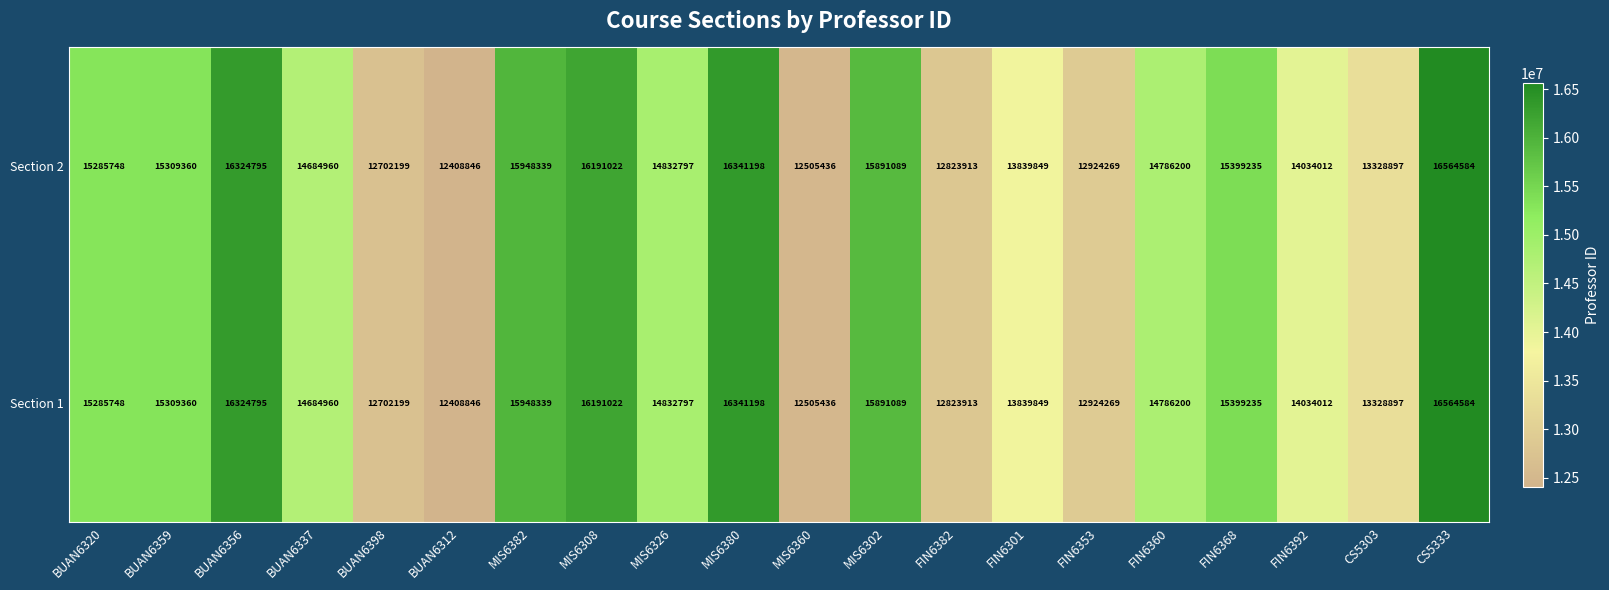

What is the difference between the maximum and minimum values in the Section 2 series?

4155738